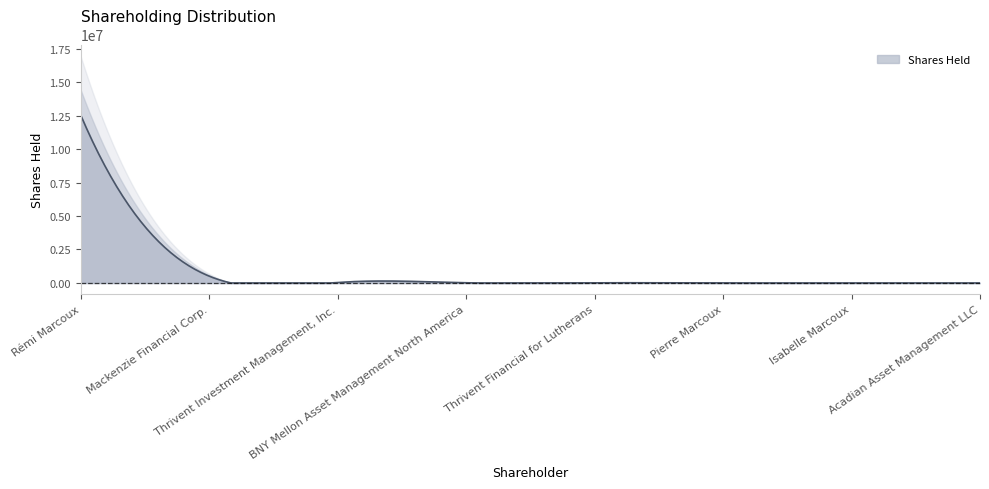

What is the value of the 3rd point from the left?

37211